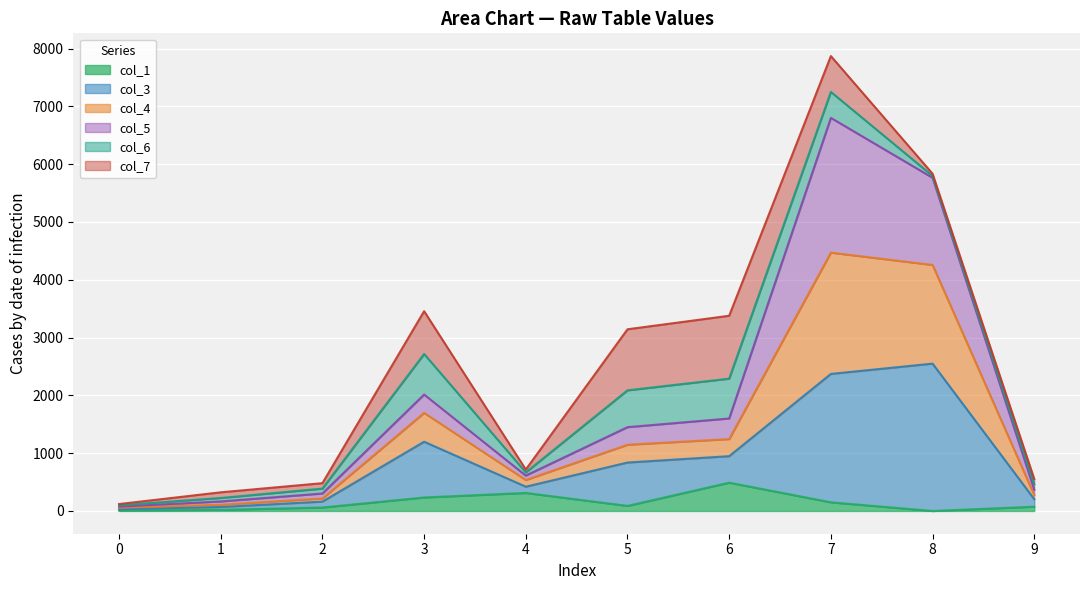

The value of col_4 at 8 is 8007. True or false?

False